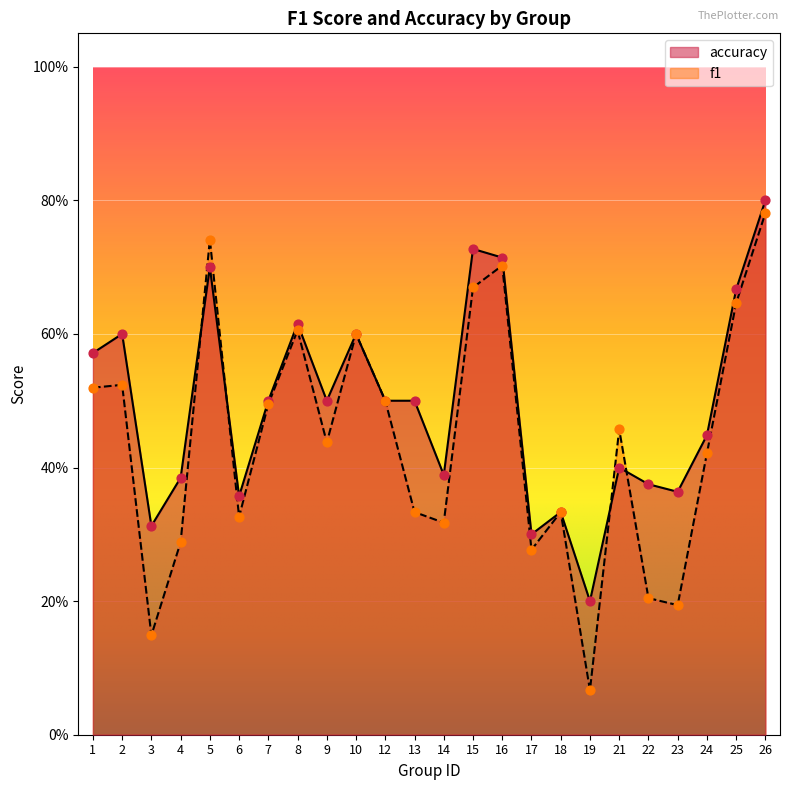

What are all the series names shown in the legend?

accuracy, f1